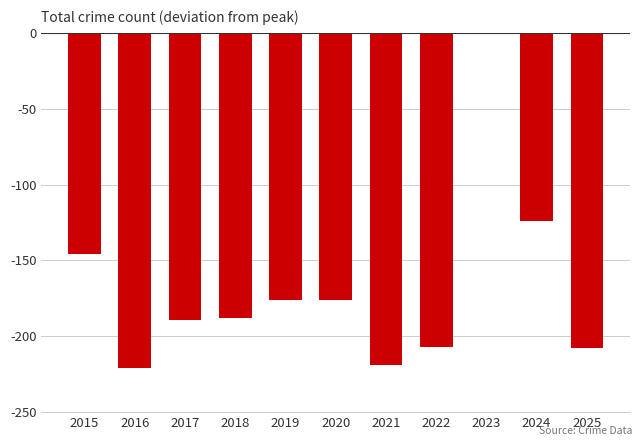

The value at 2020 is -286. True or false?

False